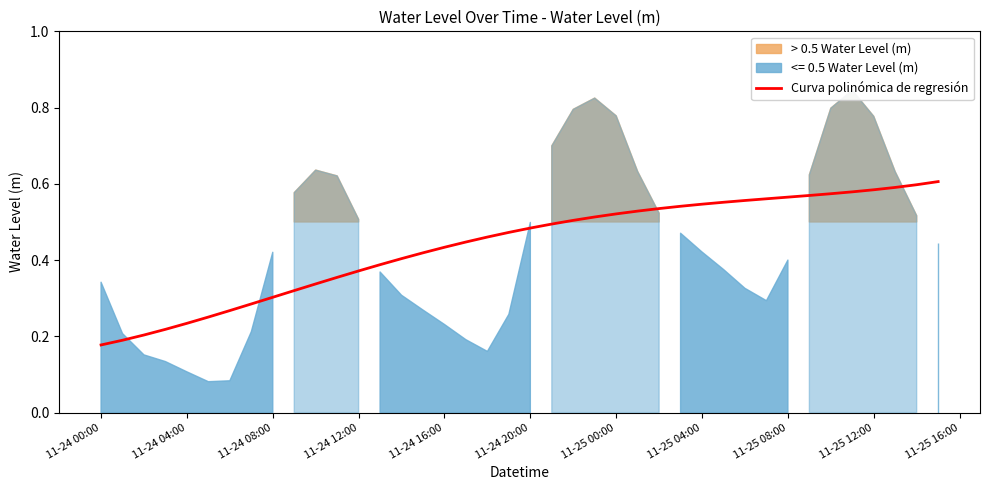

What is the label of the 40th point from the right?

11-24 00:00